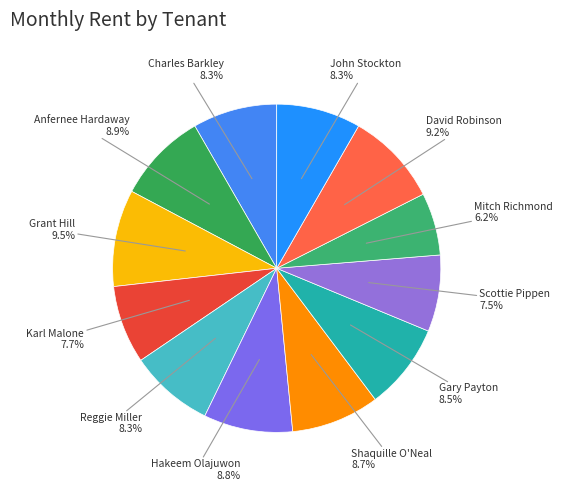

To the nearest percent, what is the average slice percentage?

8%